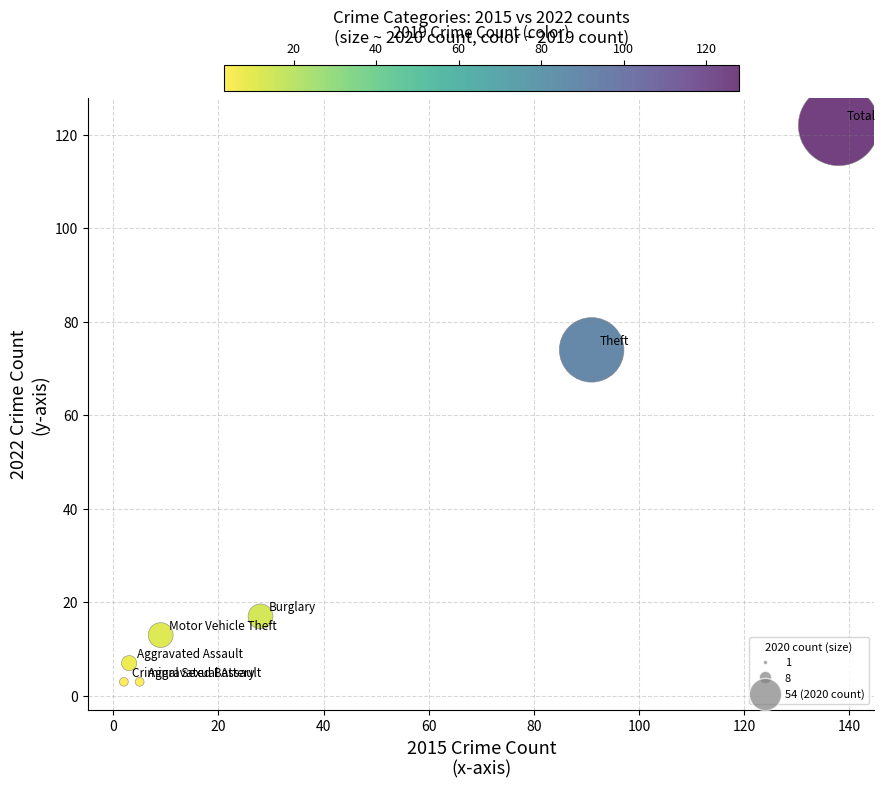

What is the average Y value?

34